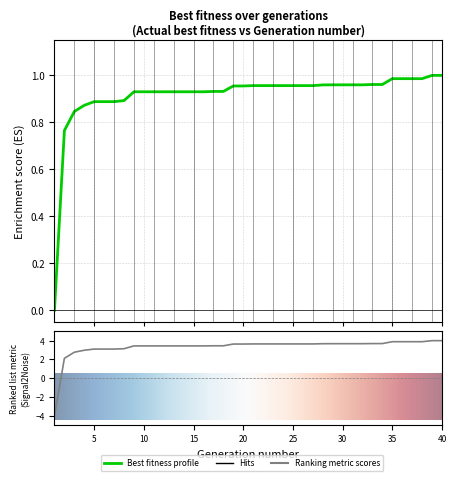

List the labels in order of value, largest first.

39, 40, 35, 36, 37, 38, 33, 34, 29, 30, 31, 32, 28, 22, 23, 24, 25, 26, 27, 21, 19, 20, 17, 18, 9, 10, 11, 12, 13, 14, 15, 16, 8, 5, 6, 7, 4, 3, 2, 1